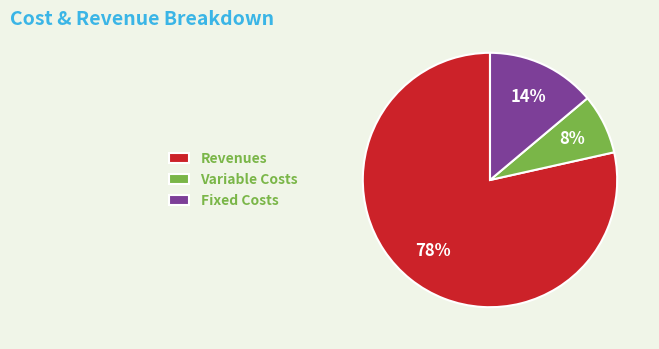

The Fixed Costs slice represents 14% of the pie. True or false?

True